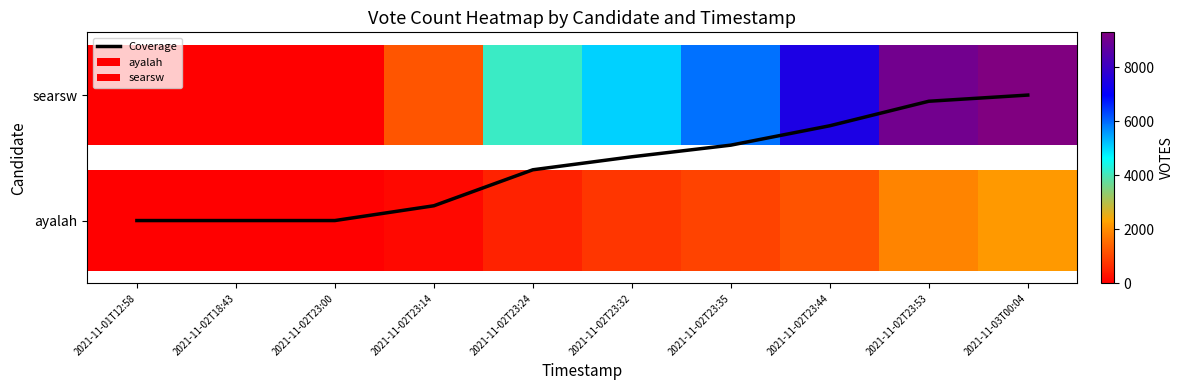

Rank the categories by value from lowest to highest.

2021-11-01T12:58, 2021-11-02T18:43, 2021-11-02T23:00, 2021-11-02T23:14, 2021-11-02T23:24, 2021-11-02T23:32, 2021-11-02T23:35, 2021-11-02T23:44, 2021-11-02T23:53, 2021-11-03T00:04